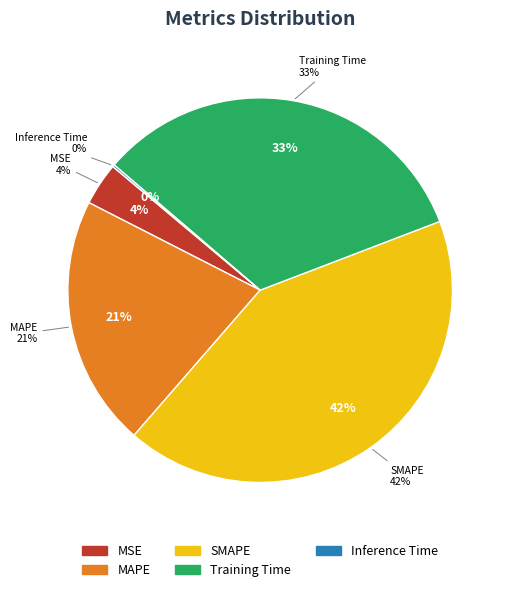

What percentage is the MAPE slice, to the nearest percent?

21%